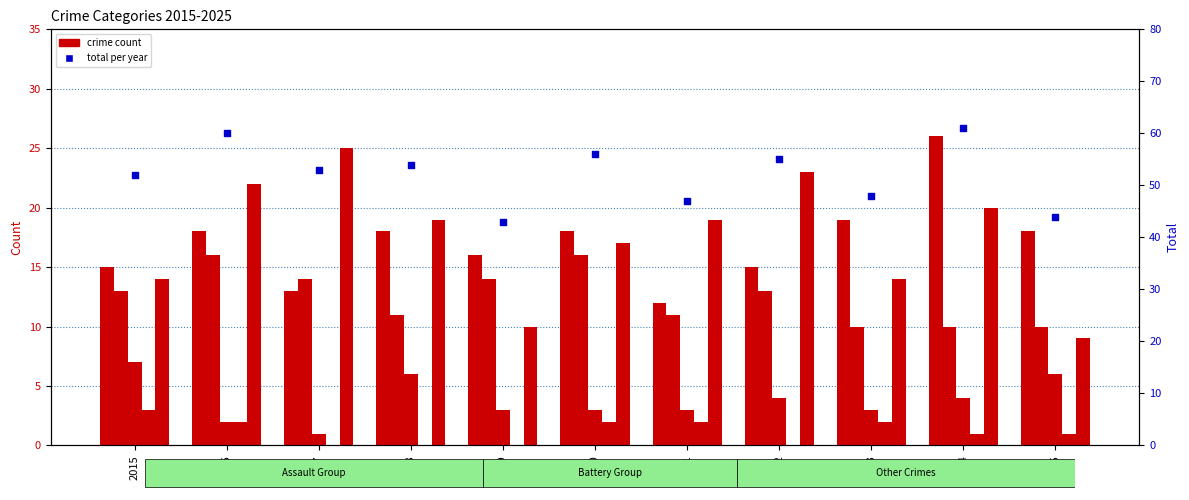

At which category is the sum across all series the highest?

2024